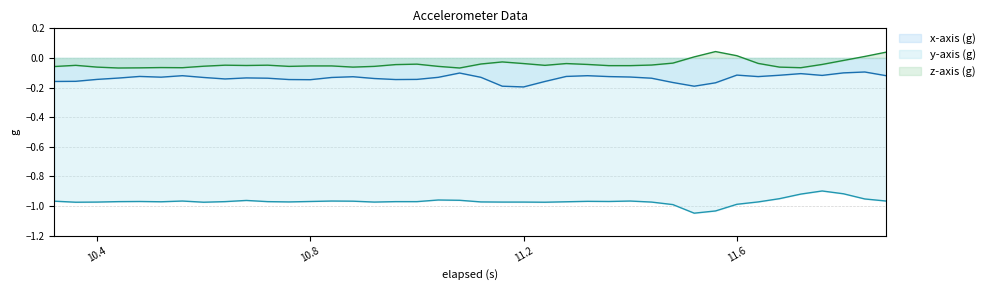

How many categories are shown in the chart?

40